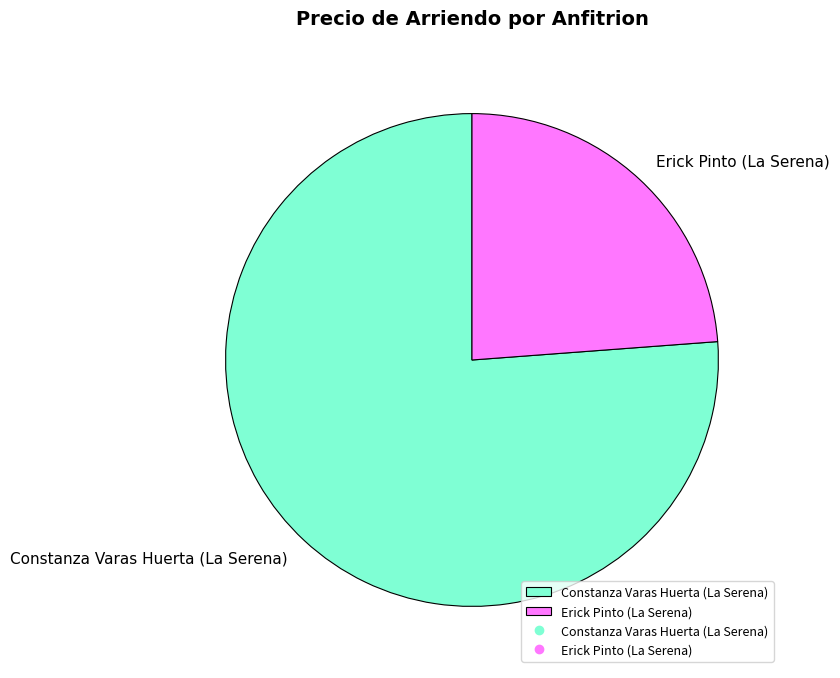

The Erick Pinto (La Serena) slice represents 35% of the pie. True or false?

False